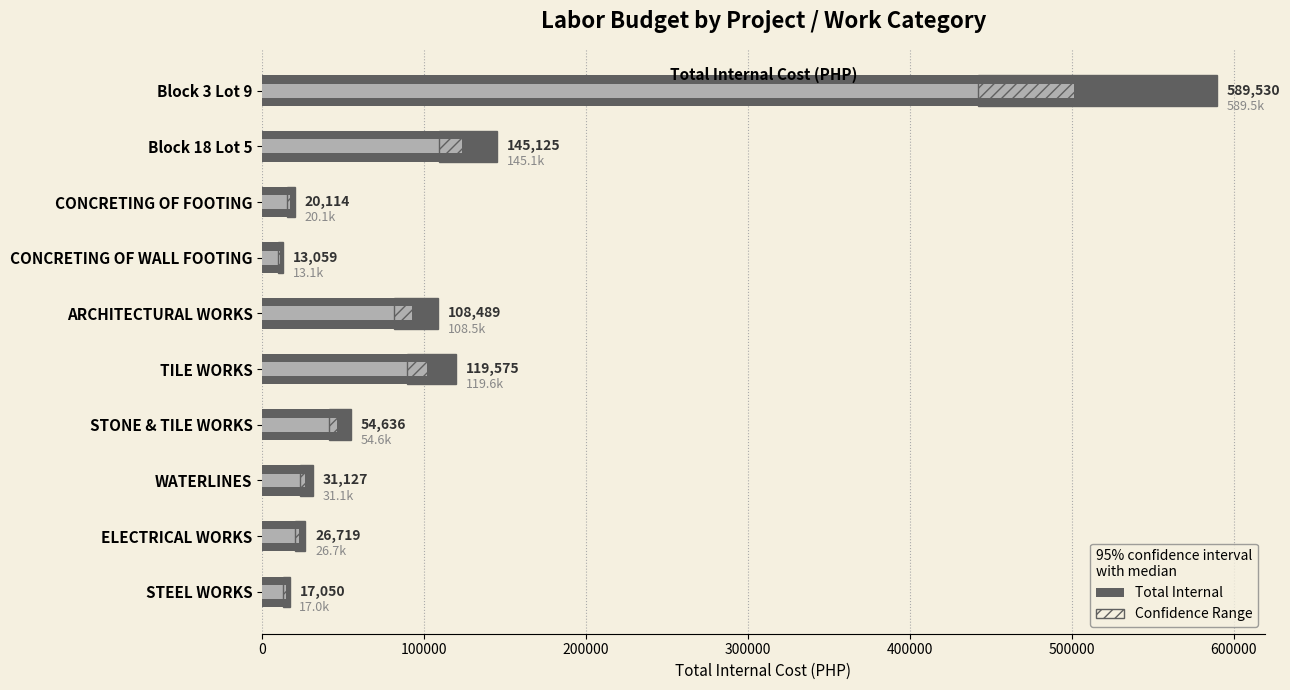

List the series in order of their peak value, lowest first.

Confidence Range, Total Internal